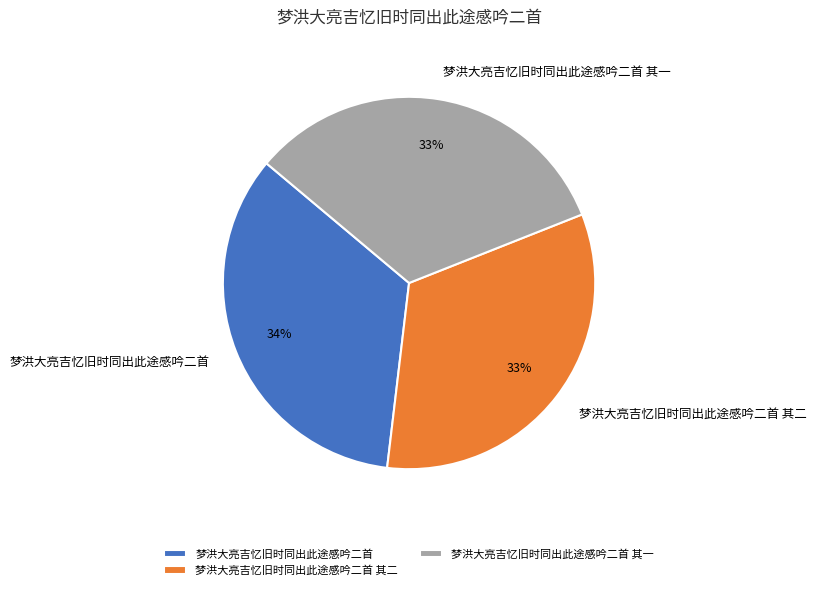

What percentage is the 梦洪大亮吉忆旧时同出此途感吟二首 slice, to the nearest percent?

34%